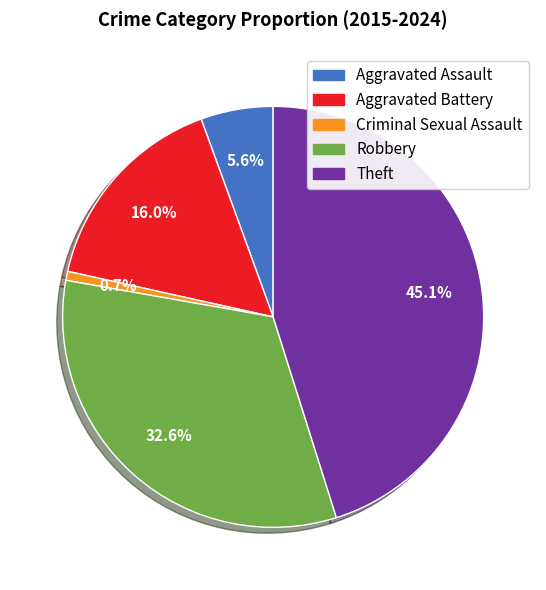

What is the total percentage of Robbery and Aggravated Assault?

38.2%